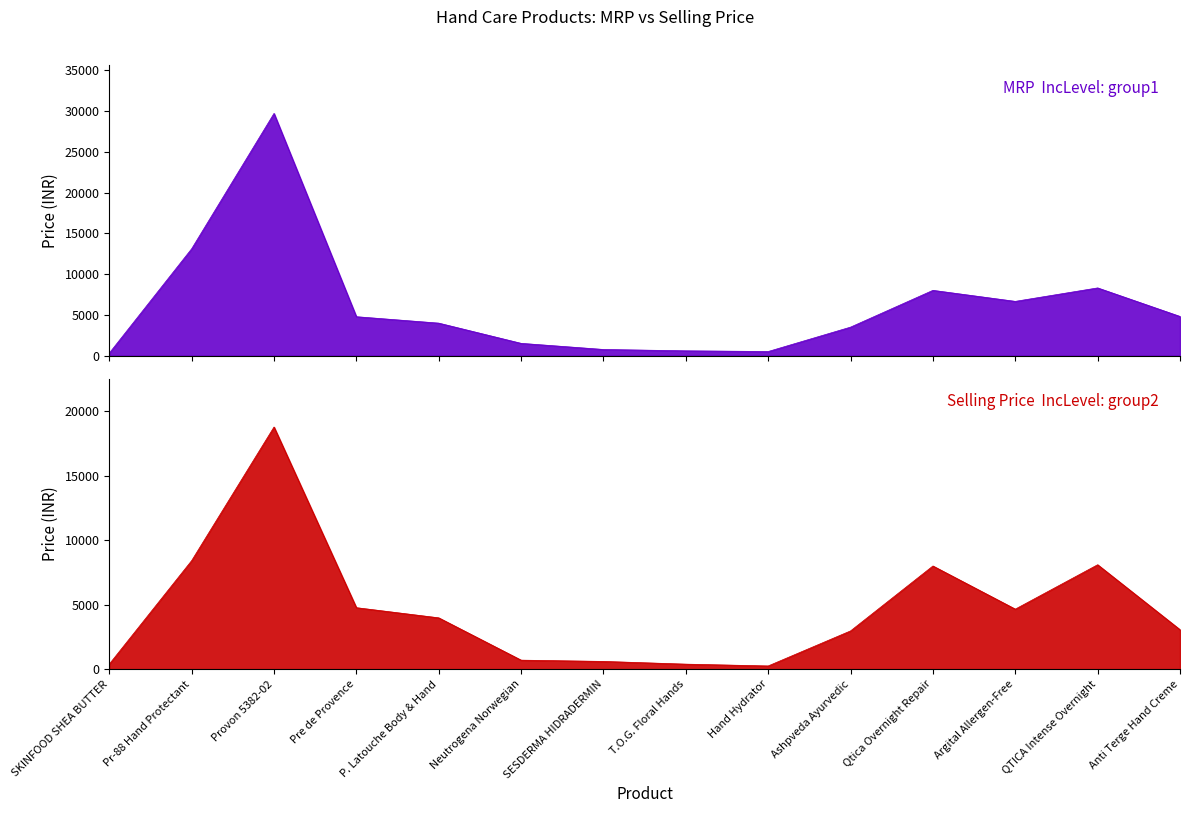

What is the value of the MRP point at the 4th from the left?

4768